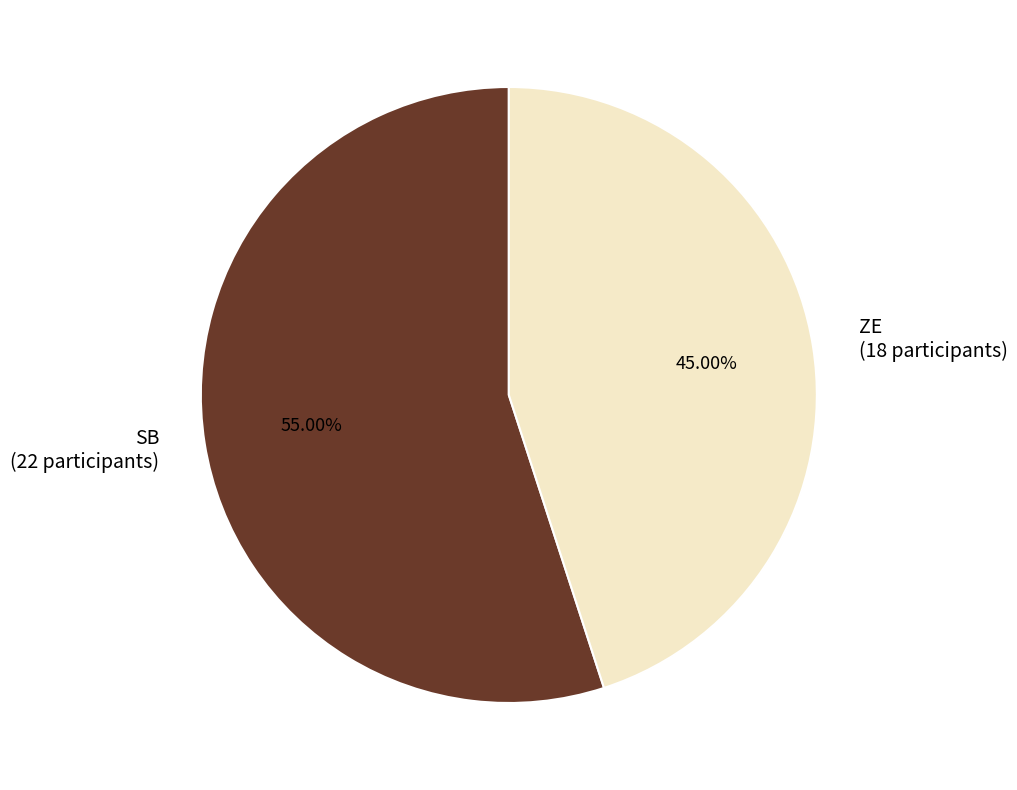

Is SB the majority of the pie?

Yes